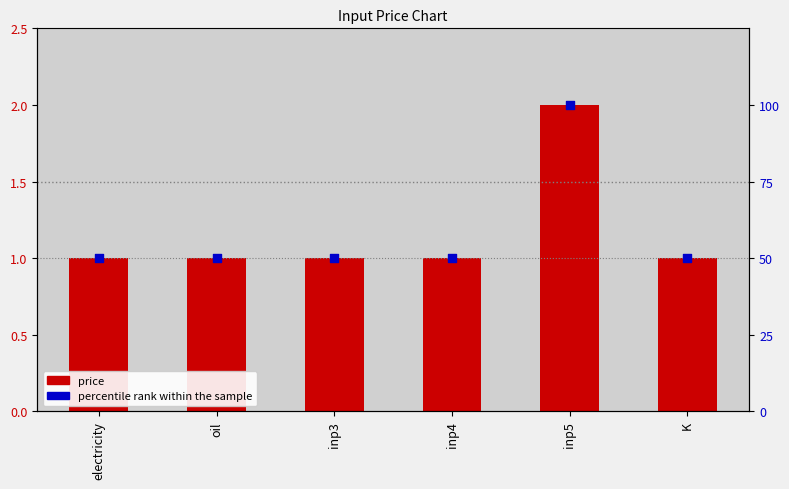

What is the total value across all series at electricity?

51